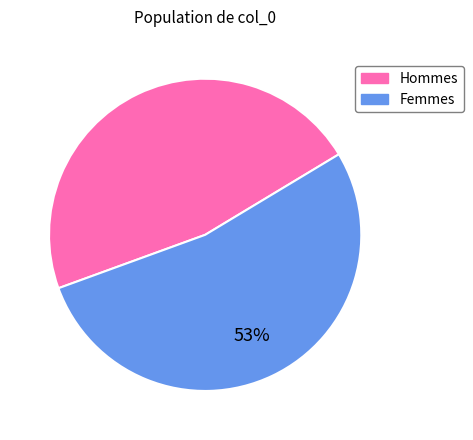

How many segments does this pie chart have?

2